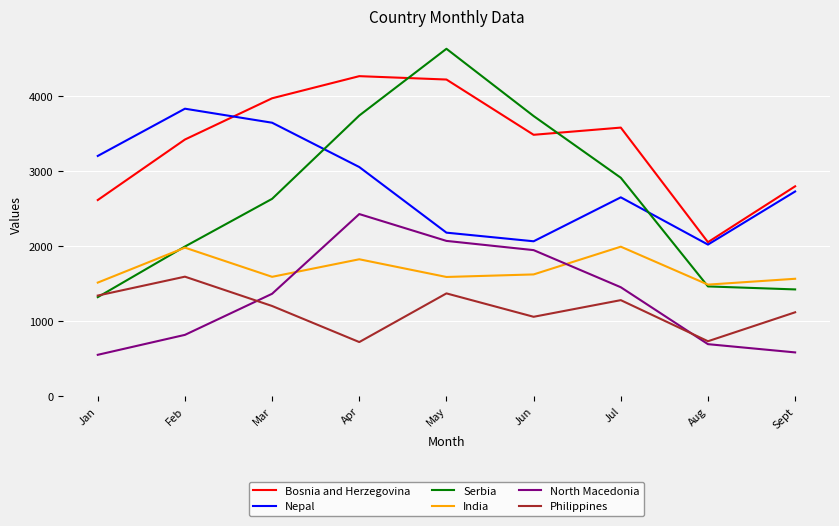

What is the difference between the maximum and minimum values in the India series?

506